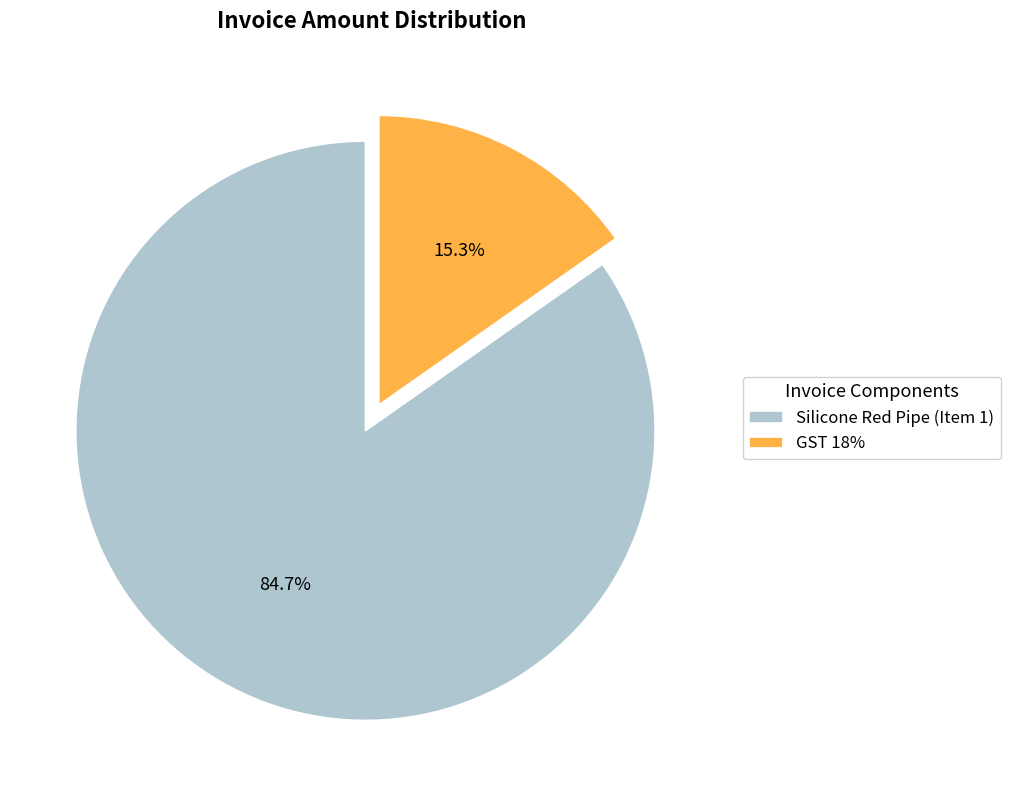

True or false: Silicone Red Pipe (Item 1) accounts for 85% of the total.

True